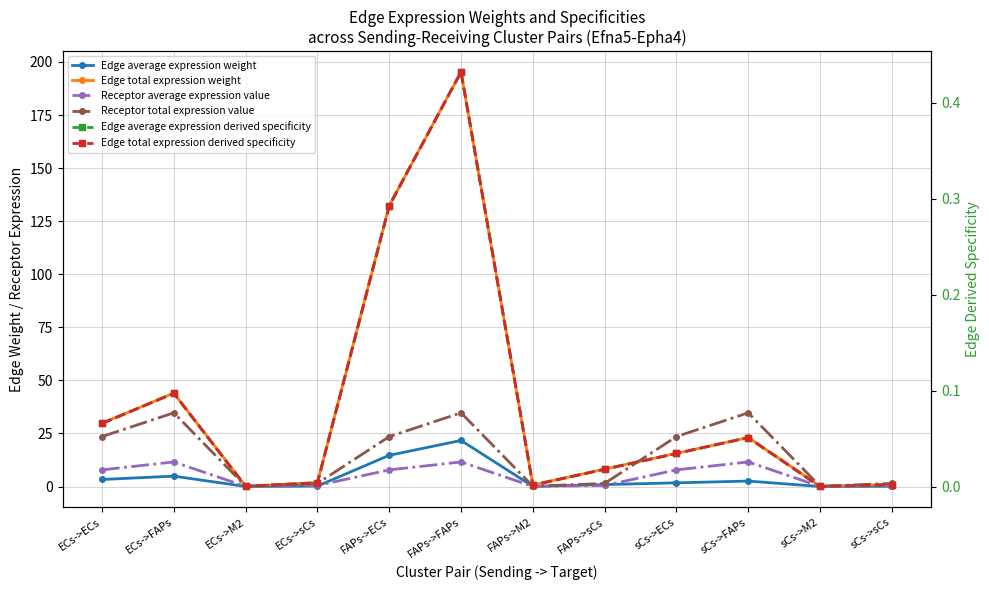

How many categories are shown in the chart?

12